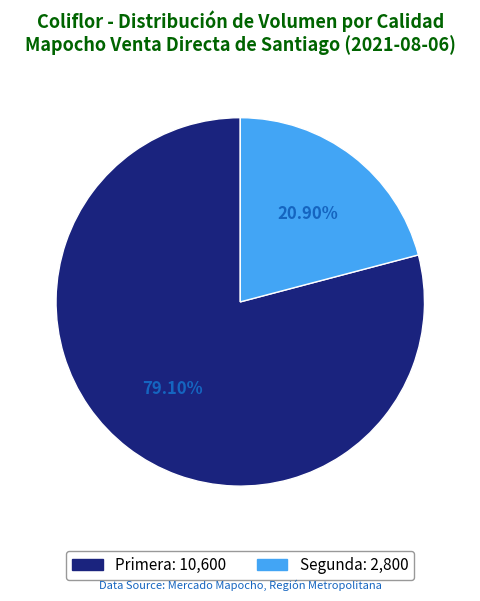

To the nearest percent, what is the combined percentage of Primera and Segunda?

100%